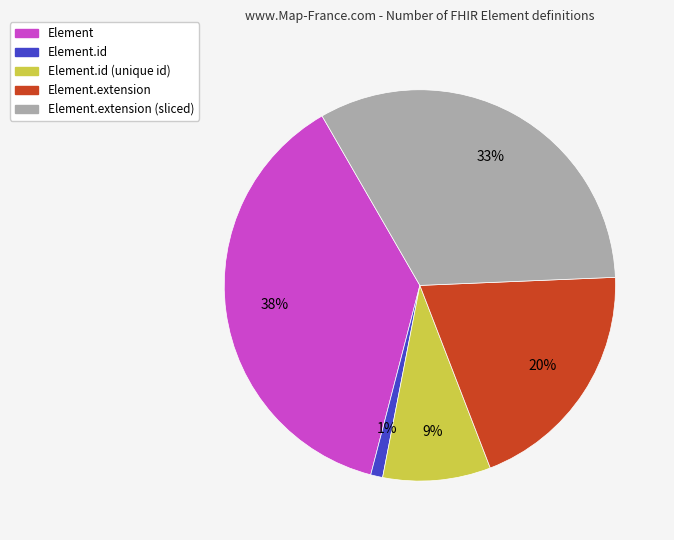

Is there a majority slice in this chart?

No